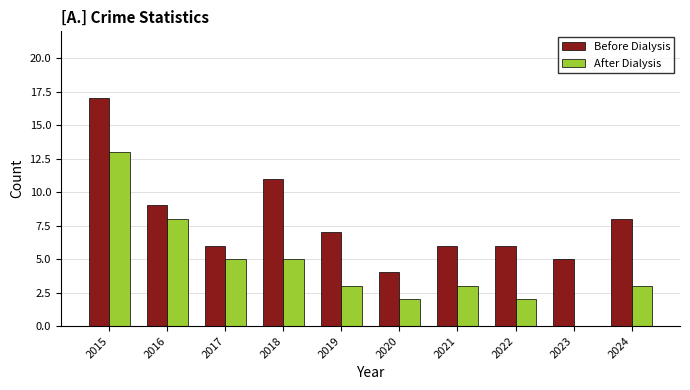

Which series has the largest total across all categories?

Before Dialysis